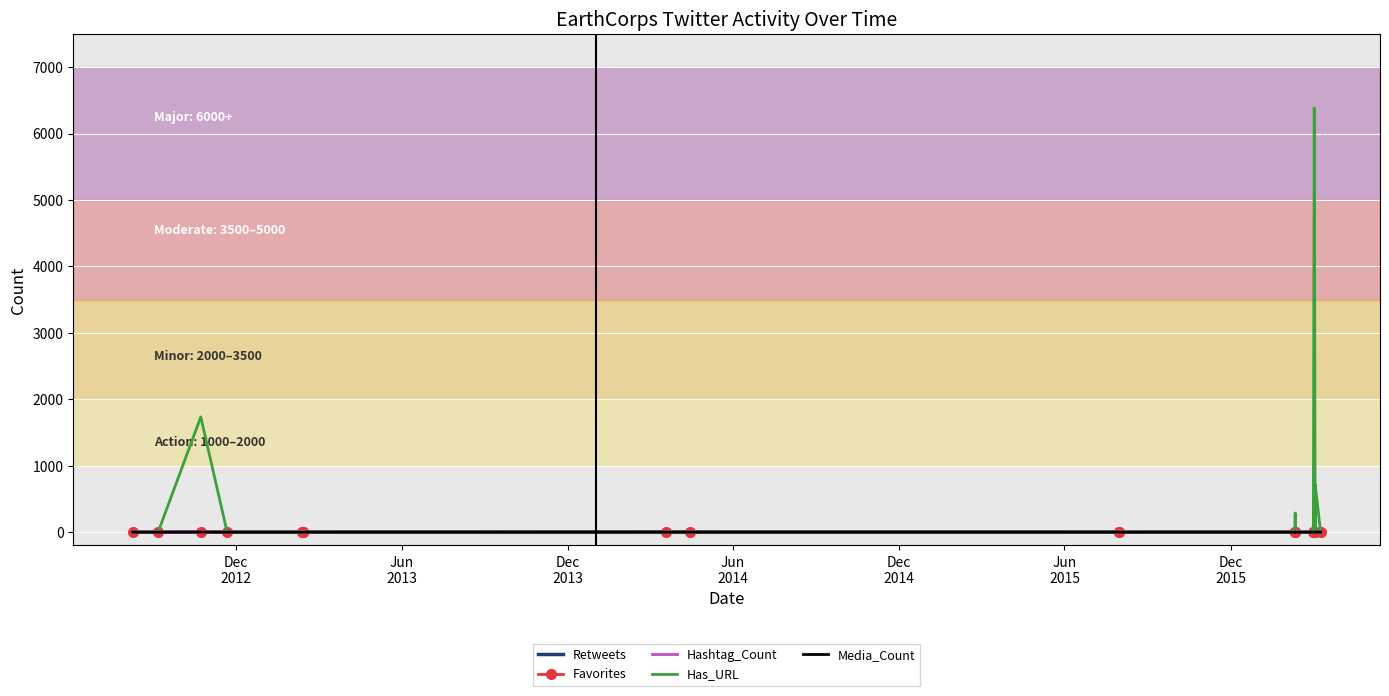

Is the value of Hashtag_Count at Dec
2012 greater than the value of Media_Count at 16?

No